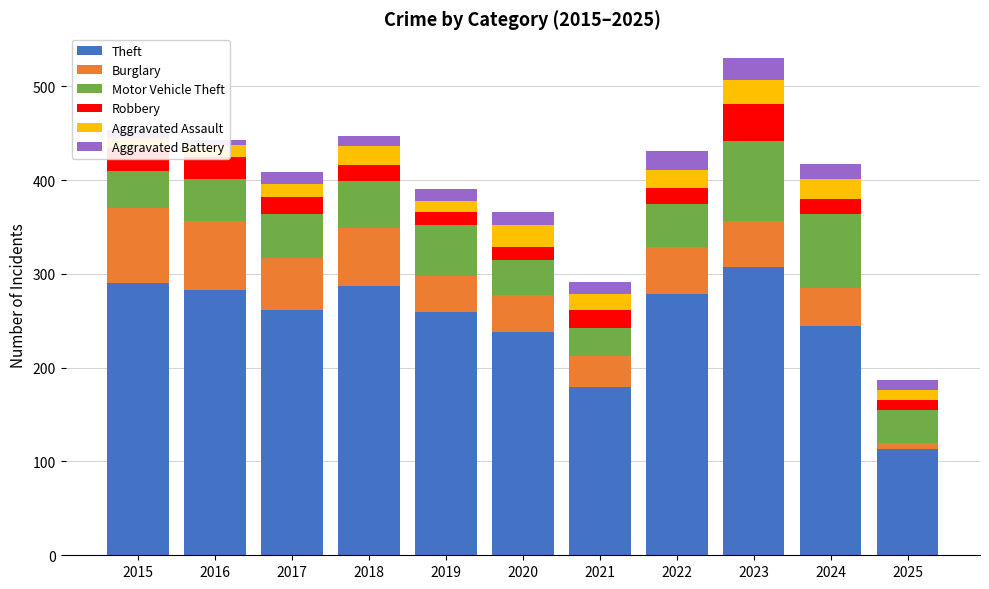

Which series changed the most between 2016 and 2024?

Theft